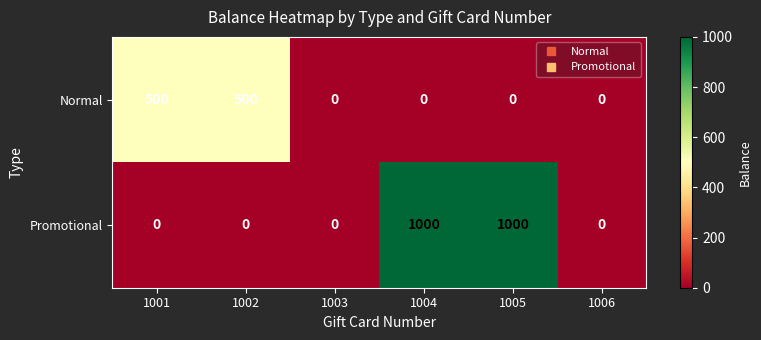

The value of Normal at 1005 is -350. True or false?

False